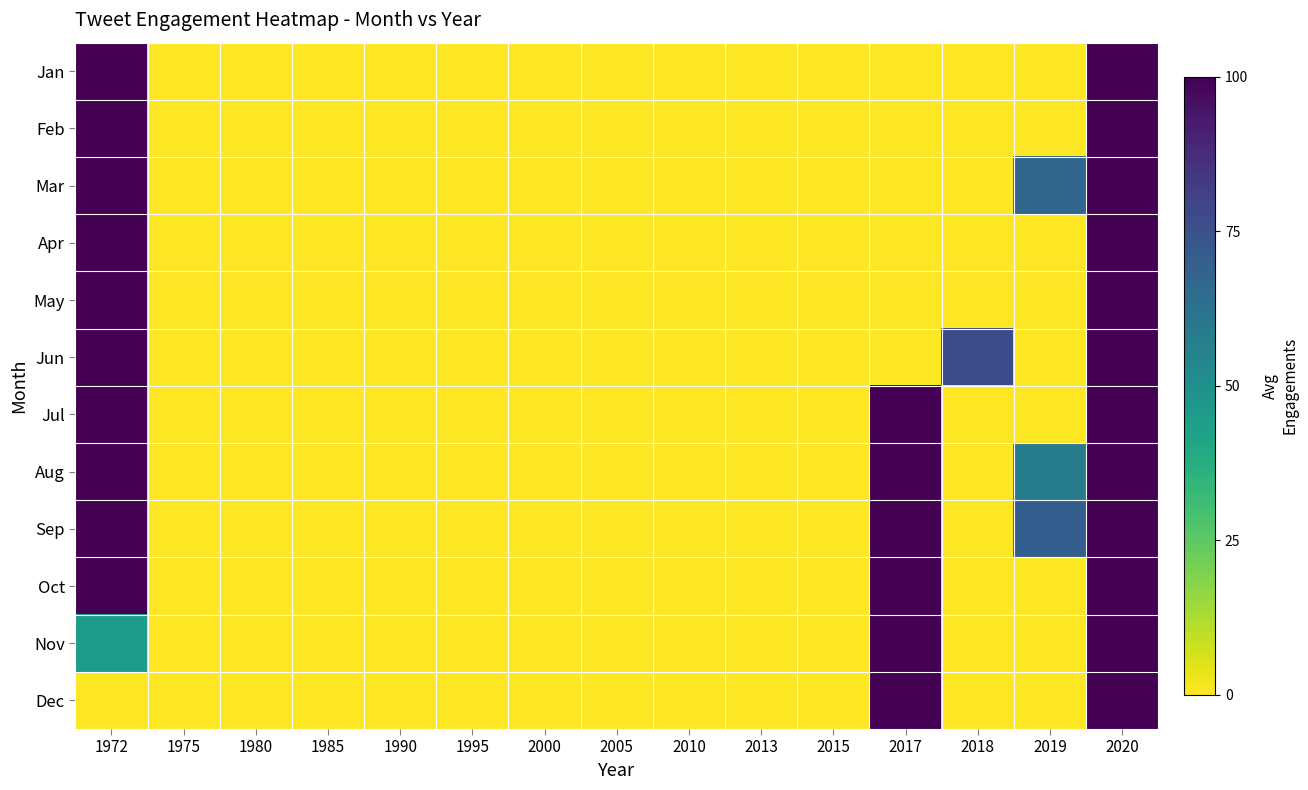

Rank the series at 1972 from highest to lowest value.

Jan, Feb, Mar, Apr, May, Jun, Jul, Aug, Sep, Oct, Nov, Dec